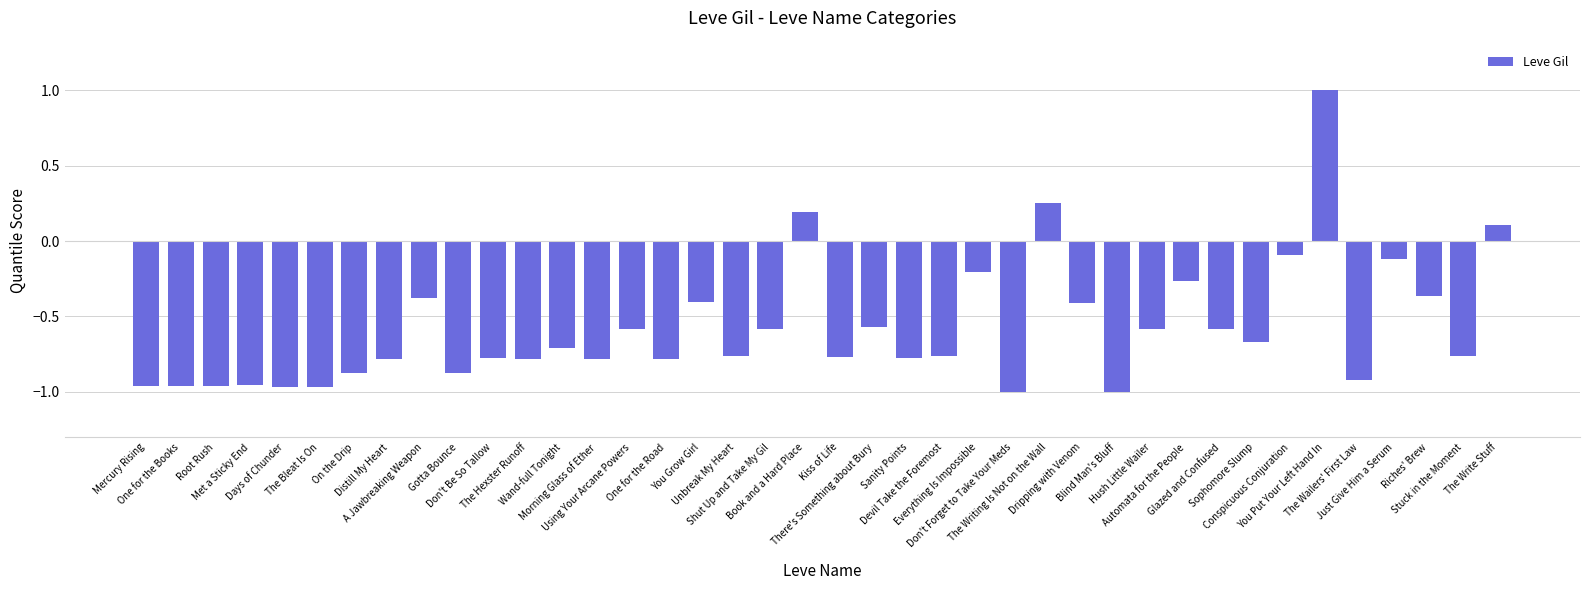

Are the bars horizontal?

No